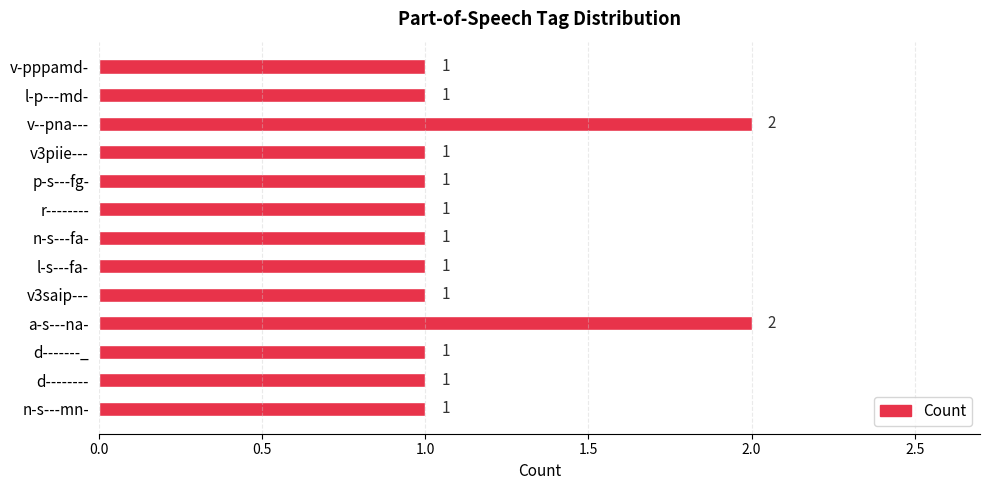

The value at l-s---fa- is 1. True or false?

True